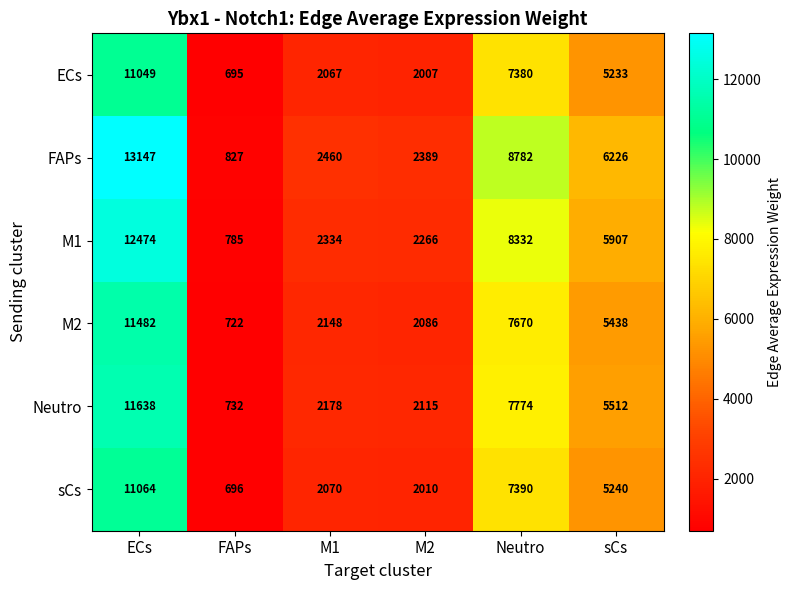

What is the spread (max minus min) of values at M1?

393